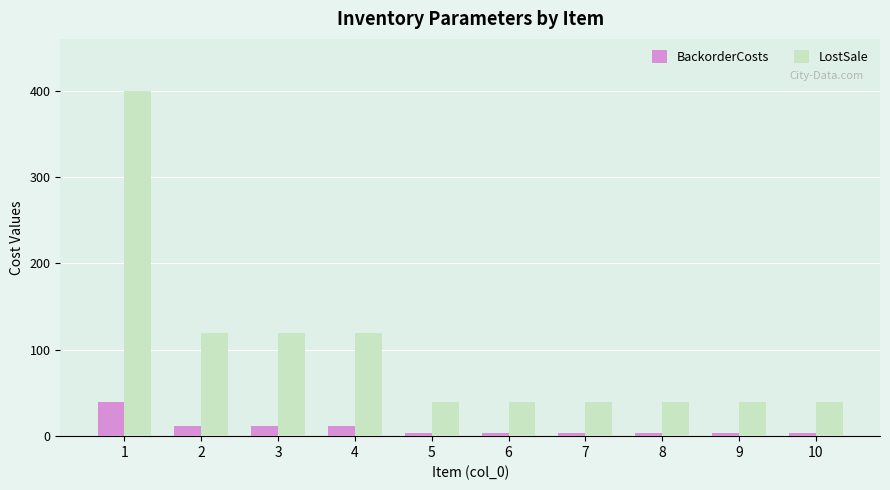

Rank the series at 9 from lowest to highest value.

BackorderCosts, LostSale